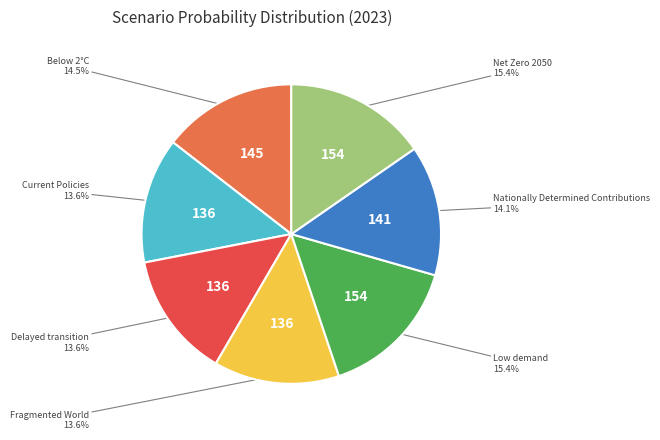

Is there a majority slice in this chart?

No